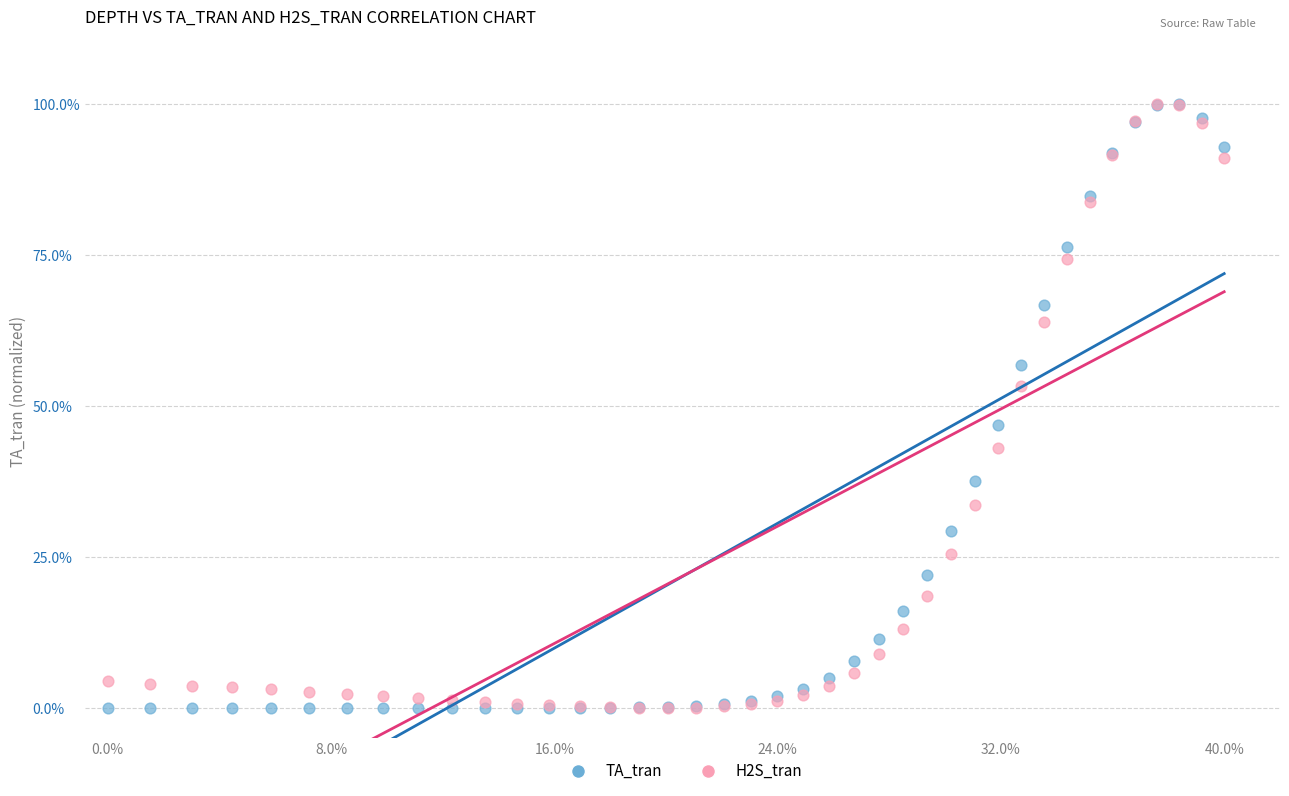

What are all the series names shown in the legend?

TA_tran, H2S_tran